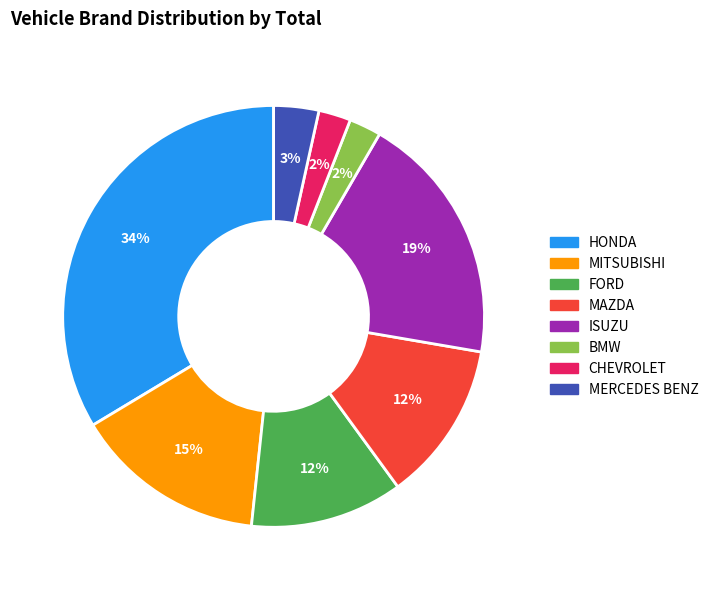

To the nearest percent, what is the average slice percentage?

12%